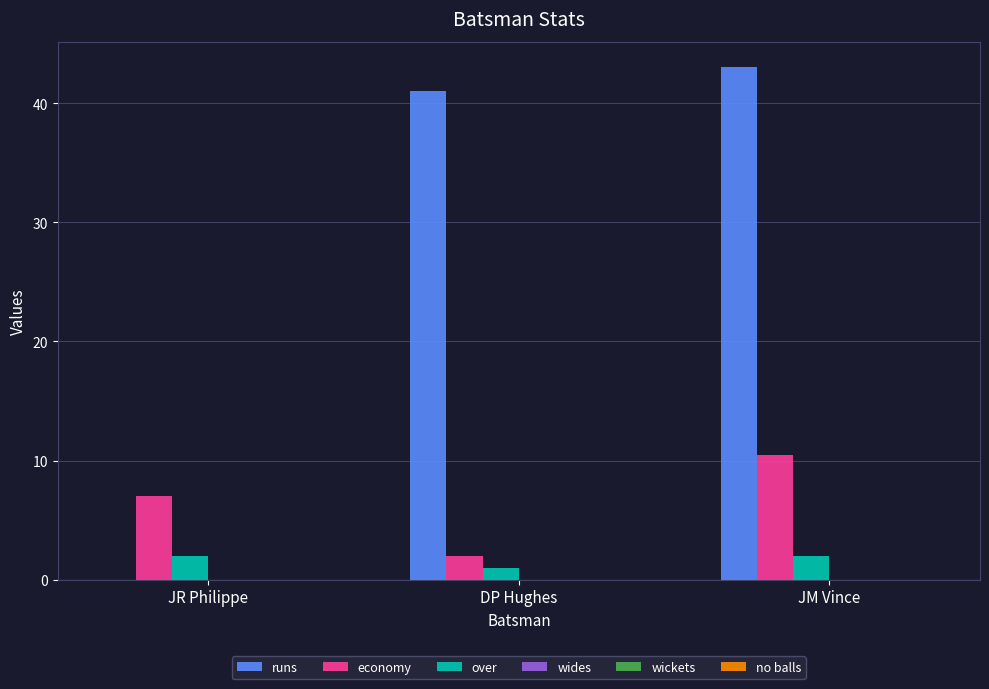

Read the runs value at DP Hughes.

41.0